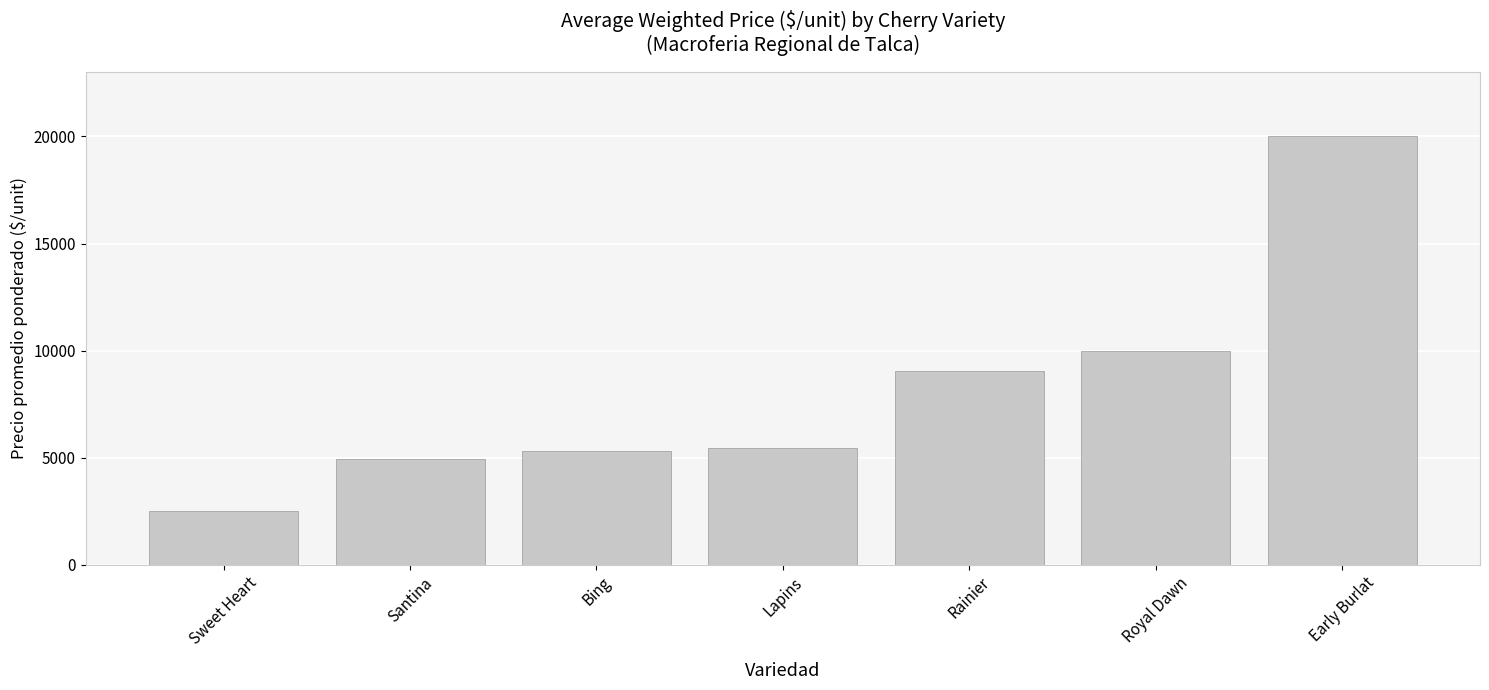

What is the change in value from Sweet Heart to Santina?

+2440